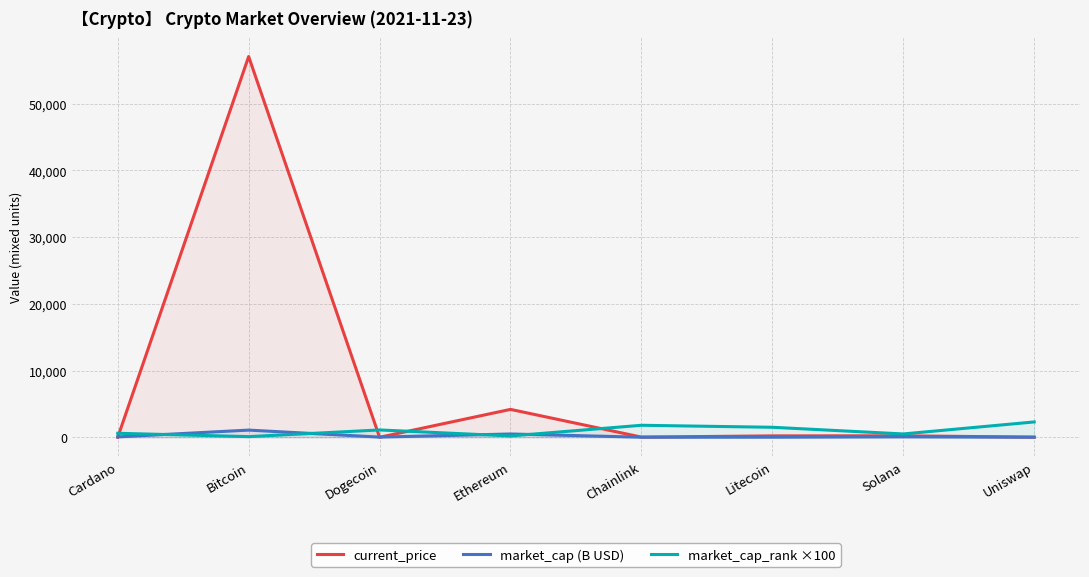

Between which two adjacent categories do current_price and market_cap (B USD) first intersect?

Cardano and Bitcoin